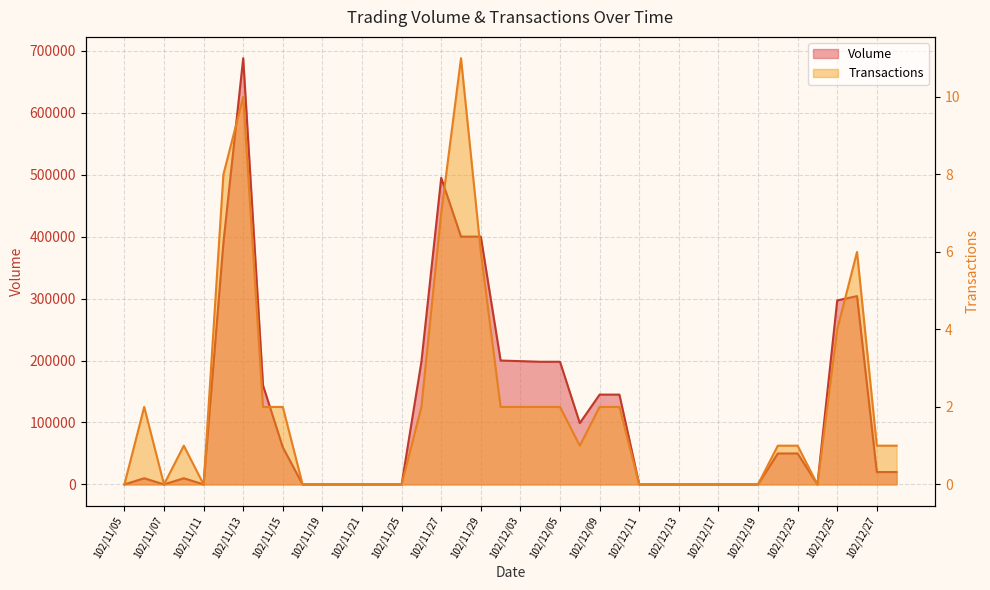

What is the difference between the Transactions values at 102/12/27 and 102/11/14?

1